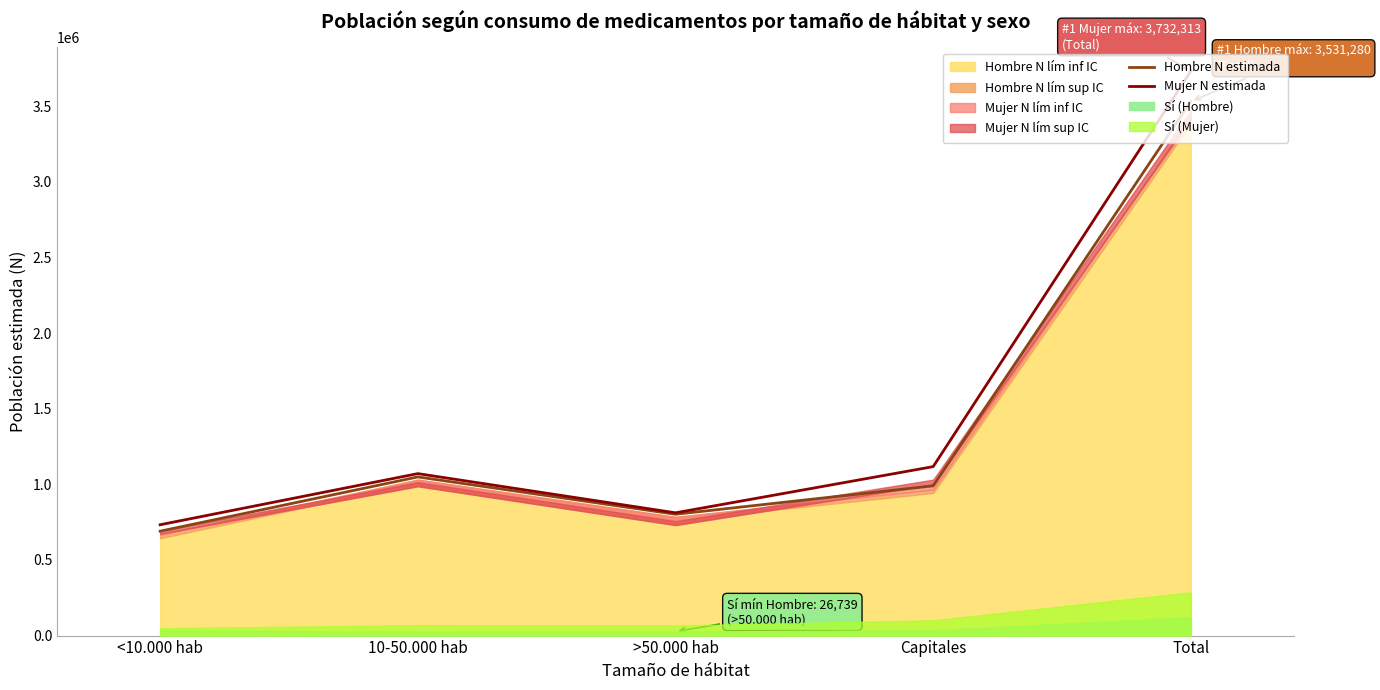

Between Total and <10.000 hab, which is larger?

Total